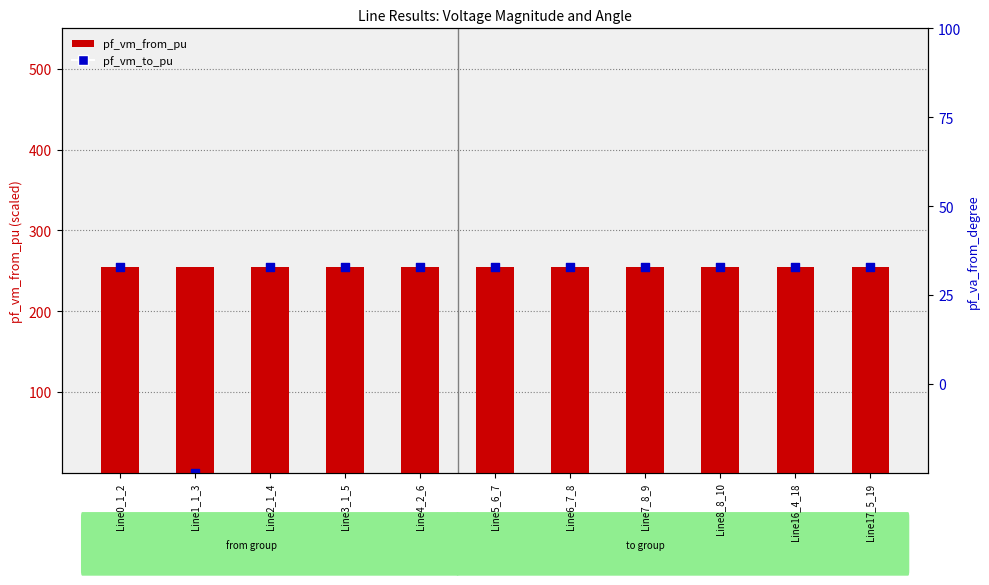

At which category is the sum across all series the highest?

Line7_8_9